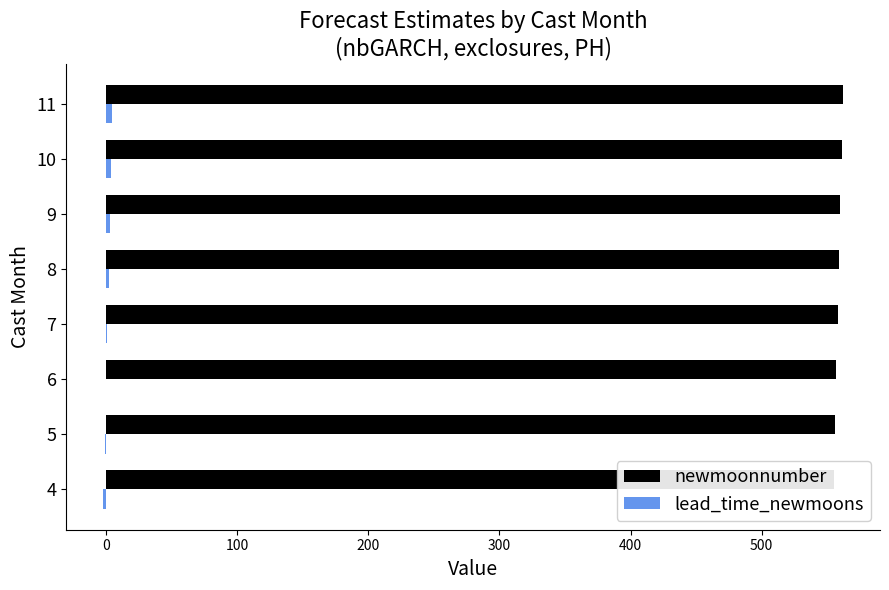

Rank the series by their average value, from lowest to highest.

lead_time_newmoons, newmoonnumber